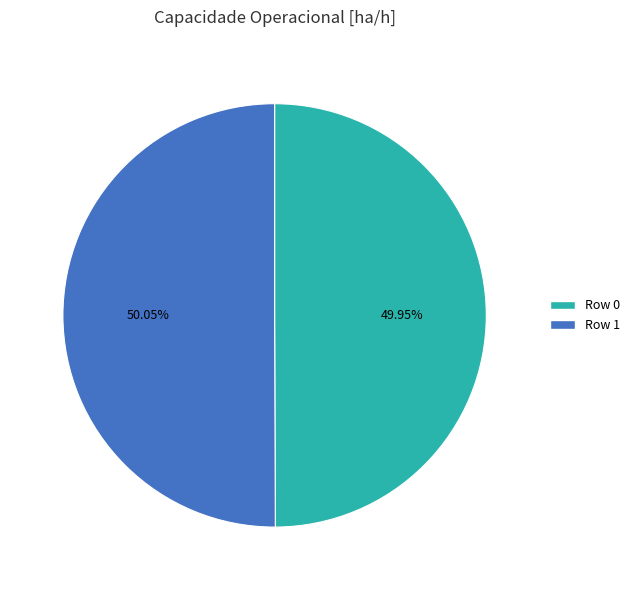

Does any single category account for the majority?

Yes